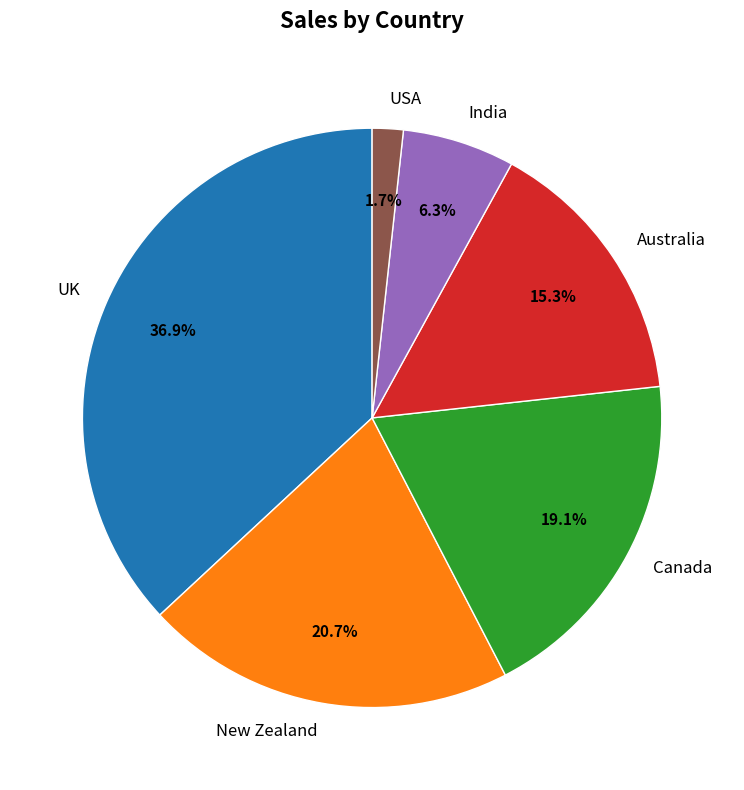

What percentage is the Australia slice, to the nearest percent?

15%